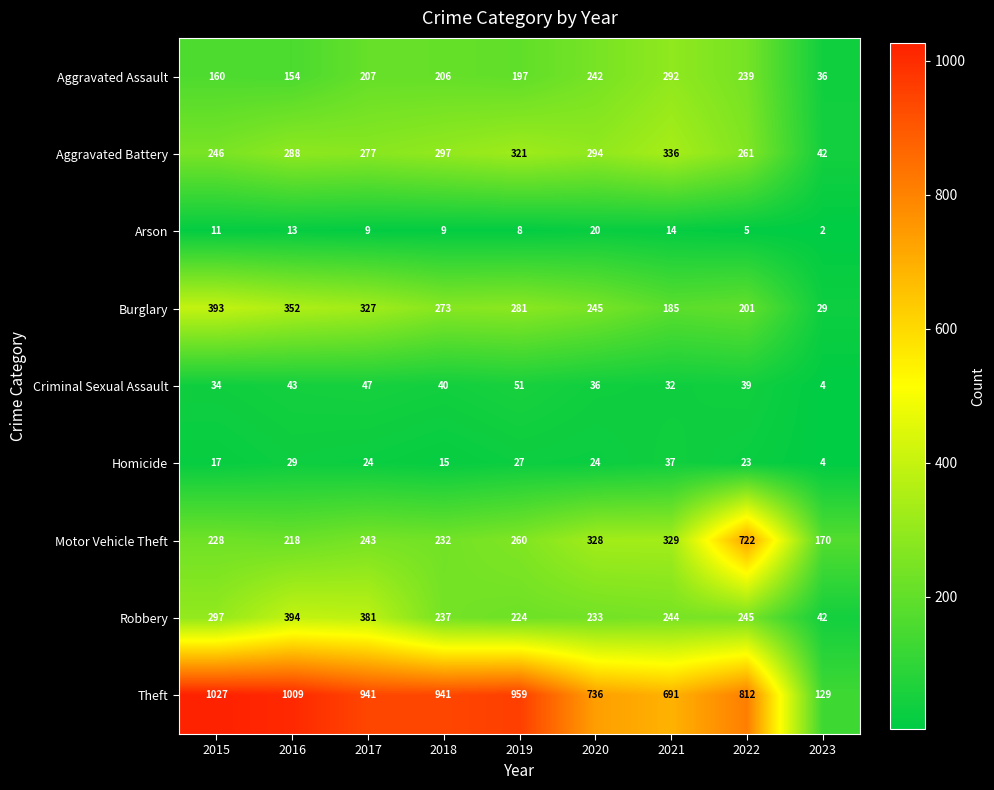

Rank the series by their maximum value, from lowest to highest.

Arson, Homicide, Criminal Sexual Assault, Aggravated Assault, Aggravated Battery, Burglary, Robbery, Motor Vehicle Theft, Theft